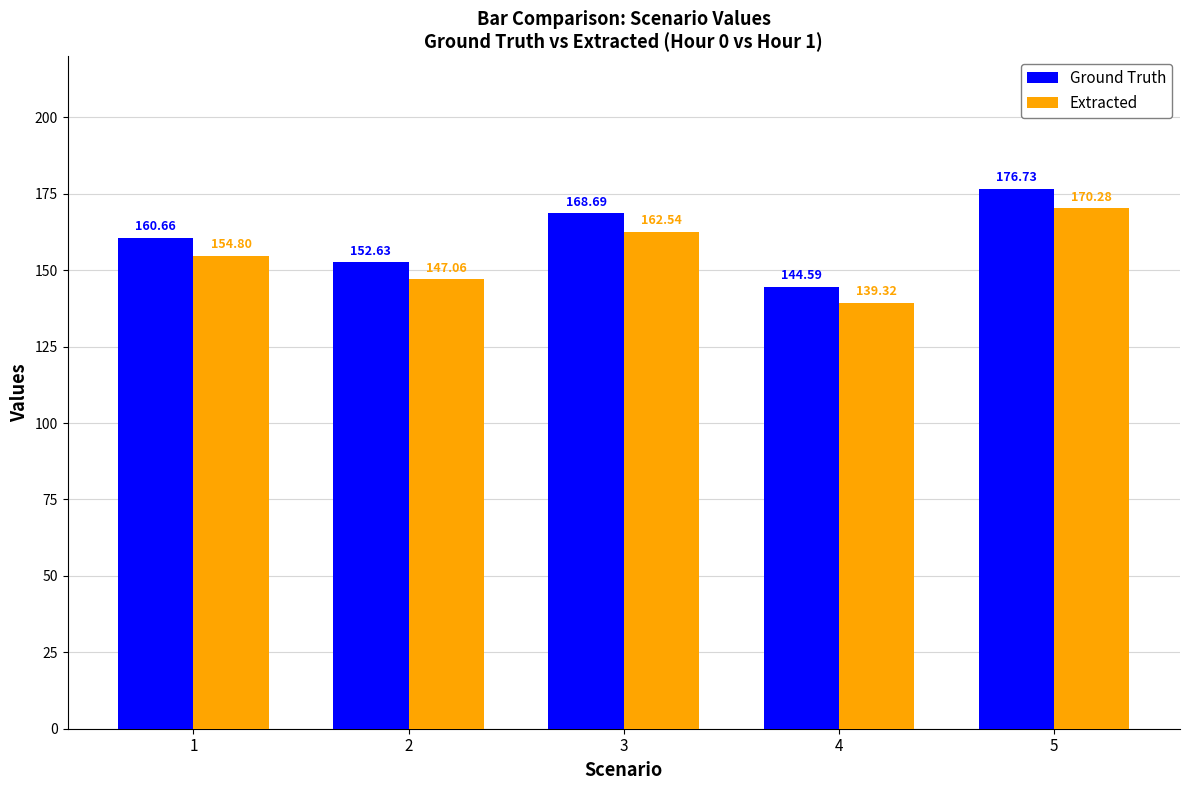

Rank the series by their average value, from lowest to highest.

Extracted, Ground Truth